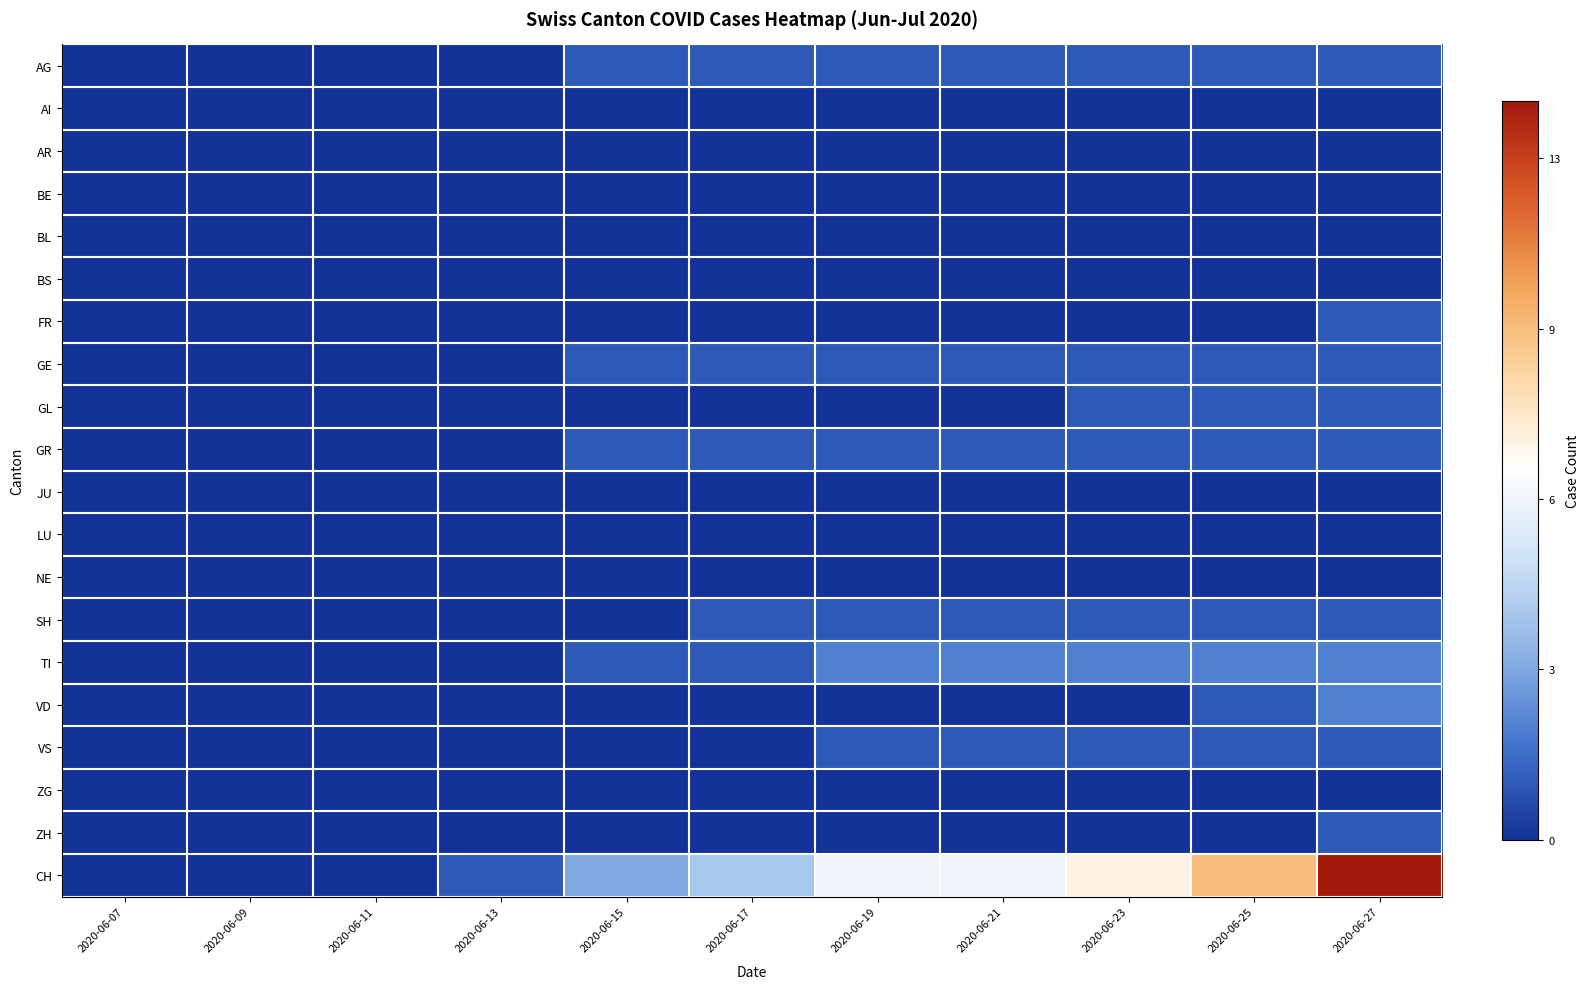

Which series has the widest spread of values?

CH